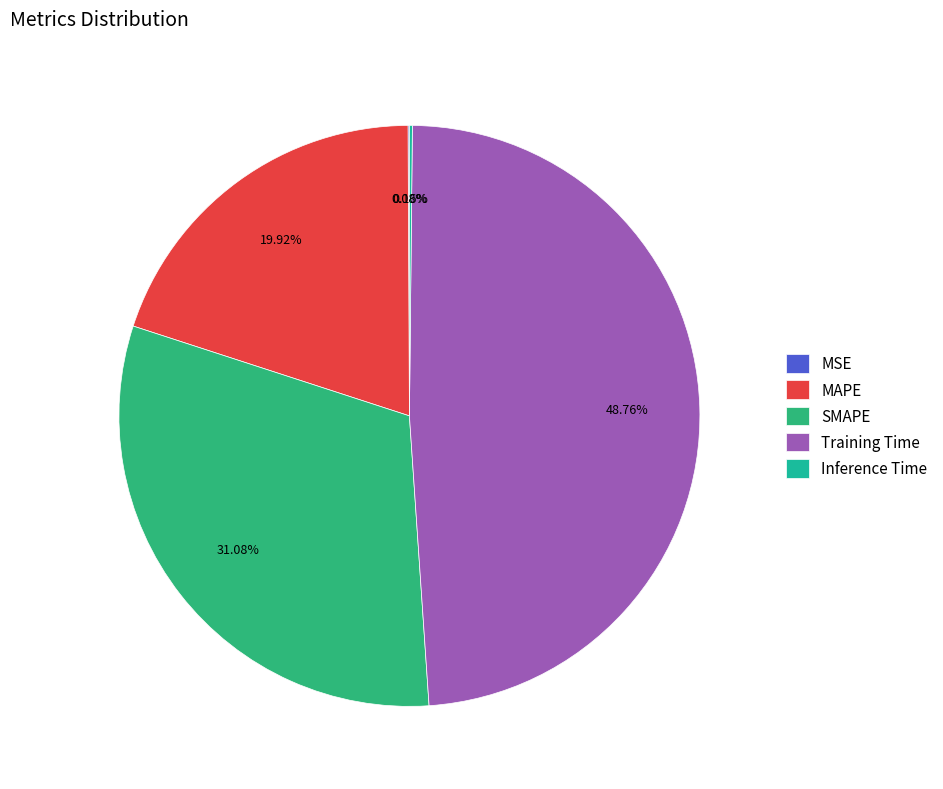

Do SMAPE and MAPE together represent more than half of the pie?

Yes